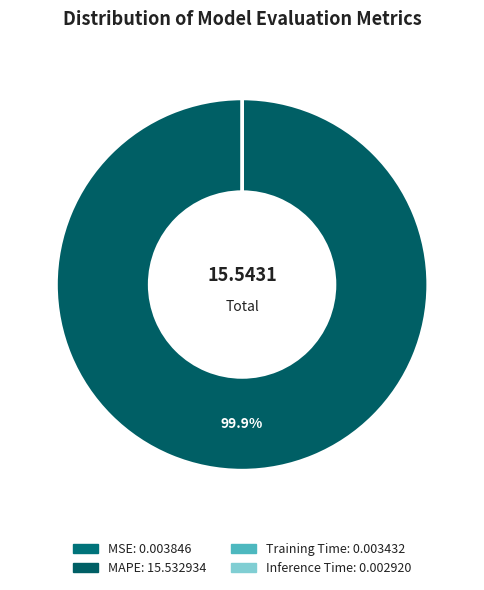

To the nearest percent, what is the average slice percentage?

25%